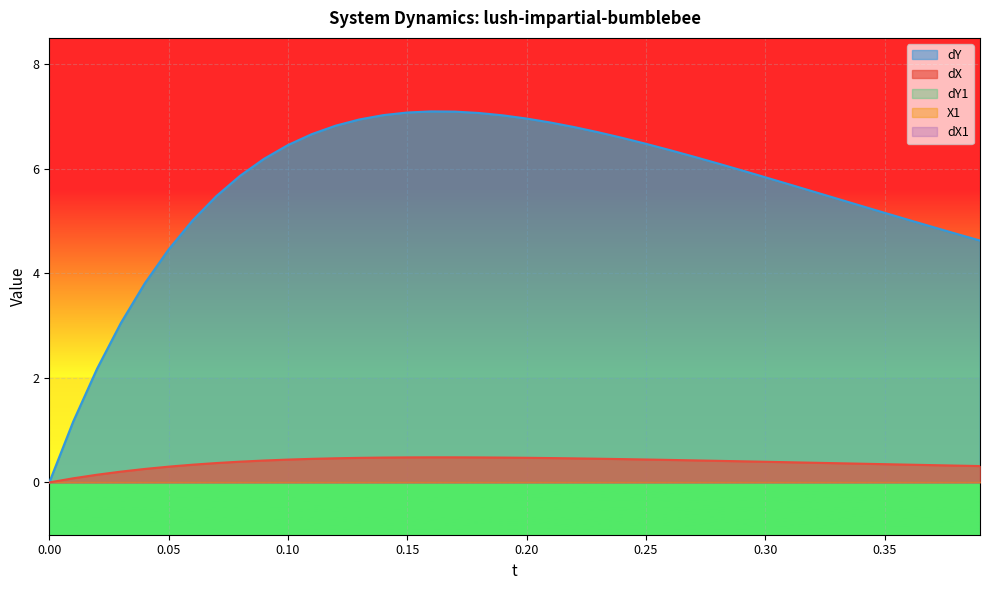

The value of dX at 0.09 is 0.4. True or false?

True